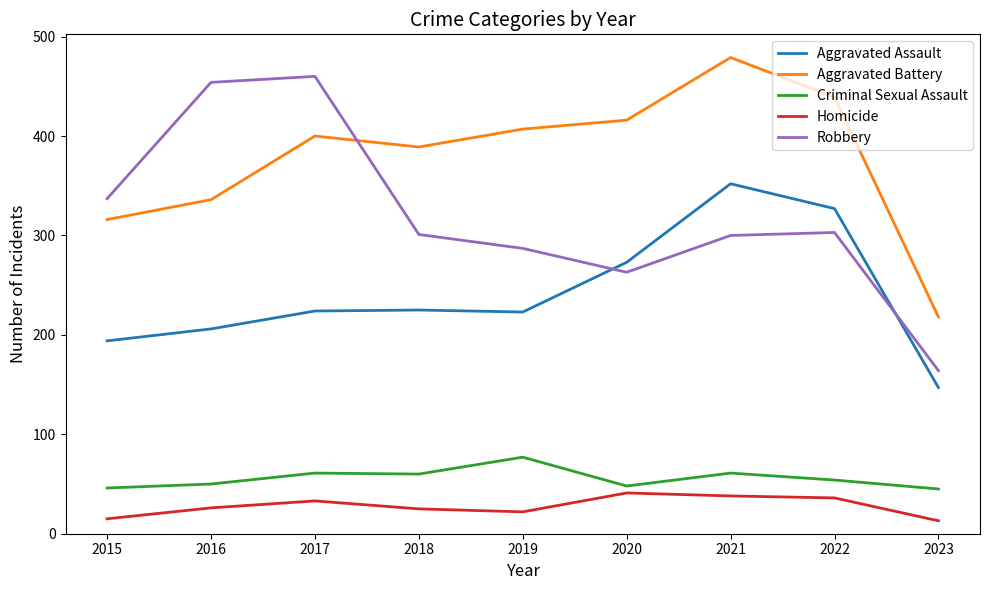

What is the spread (max minus min) of values at 2023?

205